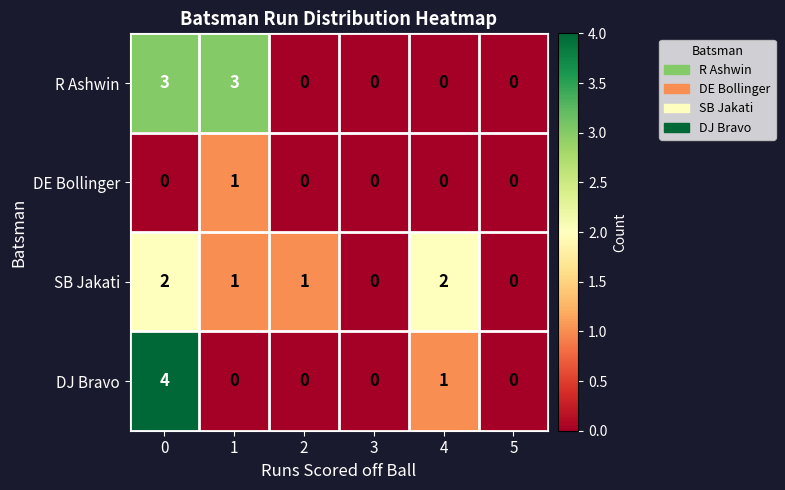

What is the sum of all R Ashwin values?

6